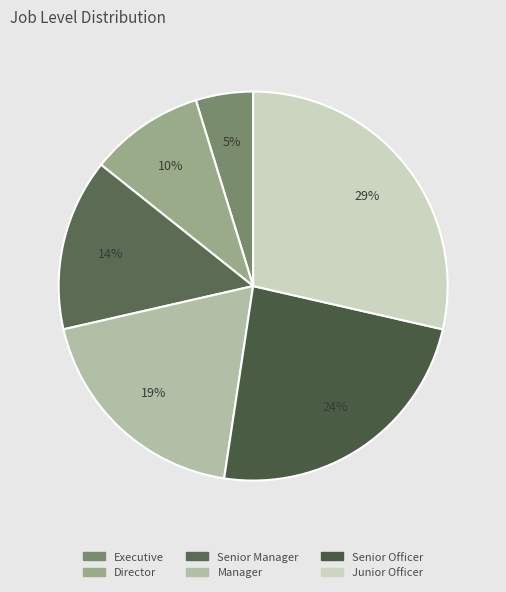

True or false: Senior Officer accounts for 24% of the total.

True